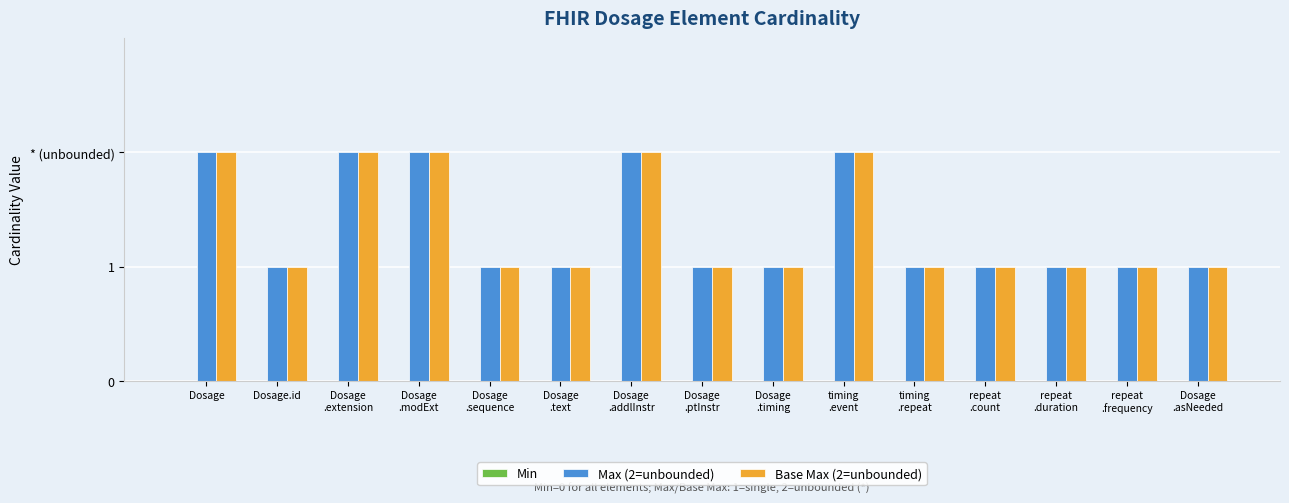

Are the bars grouped side by side (vs. stacked)?

Yes